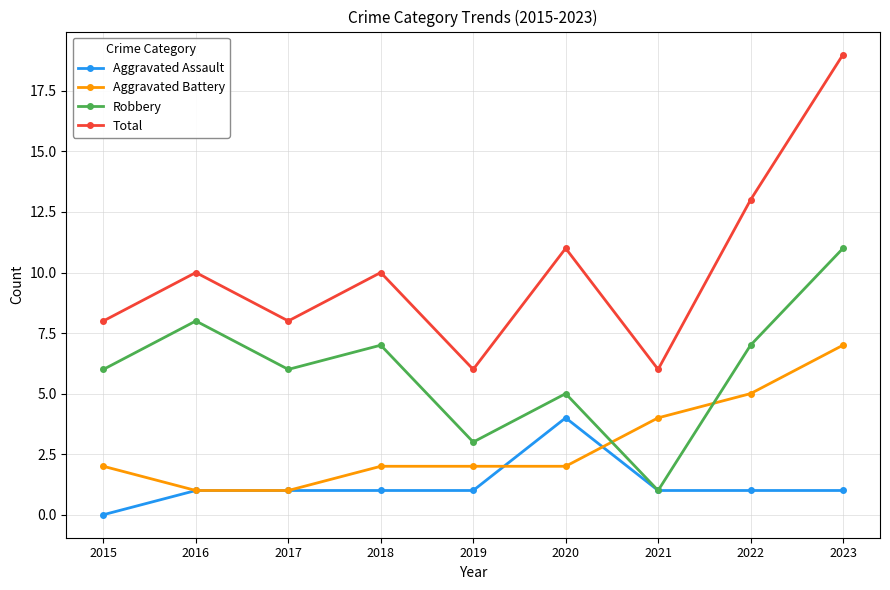

At which category is the sum across all series the highest?

2023